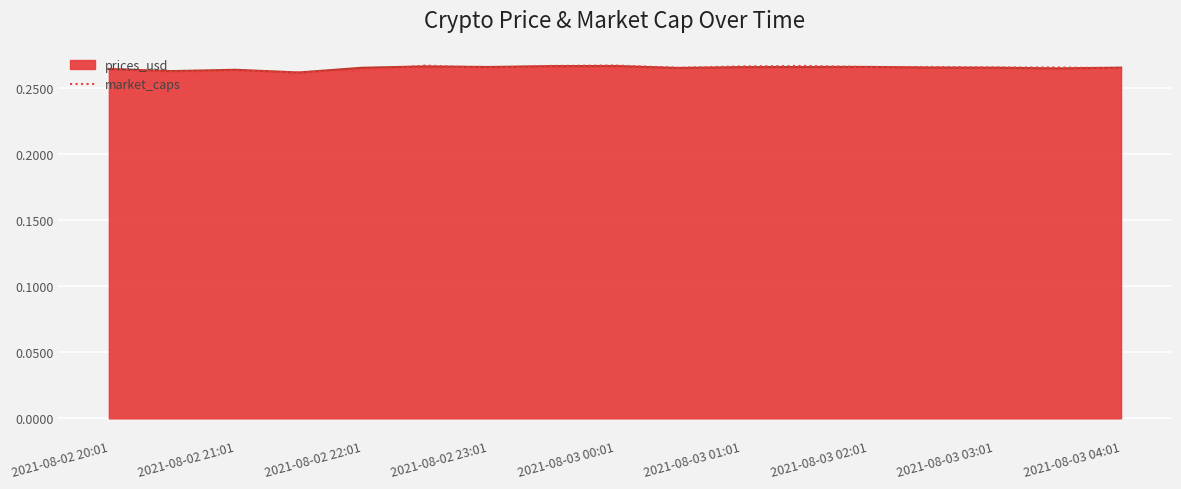

Is this an area chart (filled region under the line)?

Yes